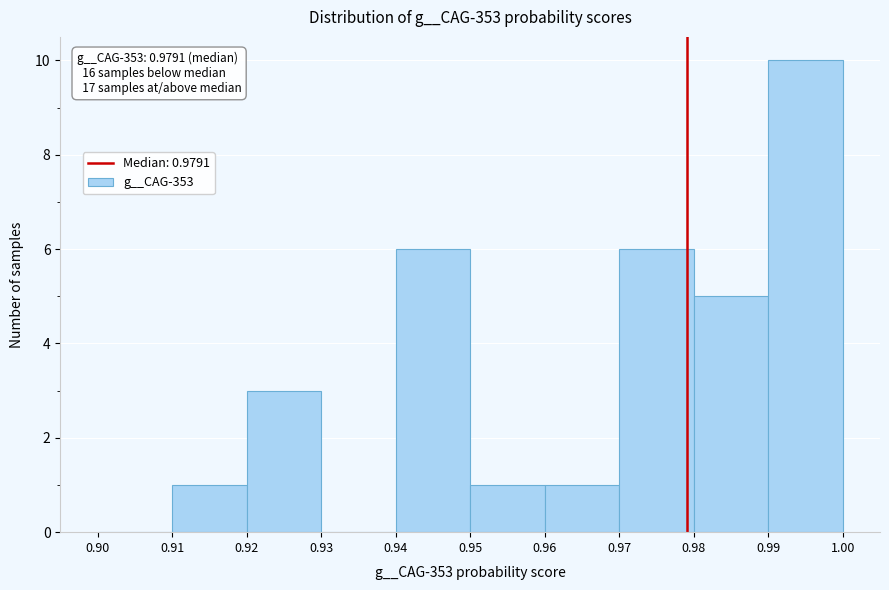

Which range on the x-axis has the tallest bar?

0.99 to 1.00